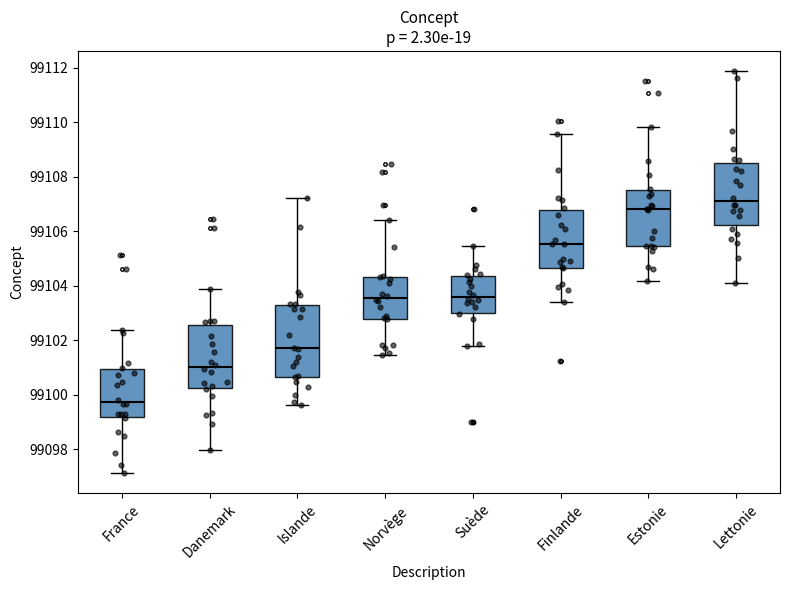

Comparing the boxes themselves (not the whiskers), which one is the tallest?

Islande